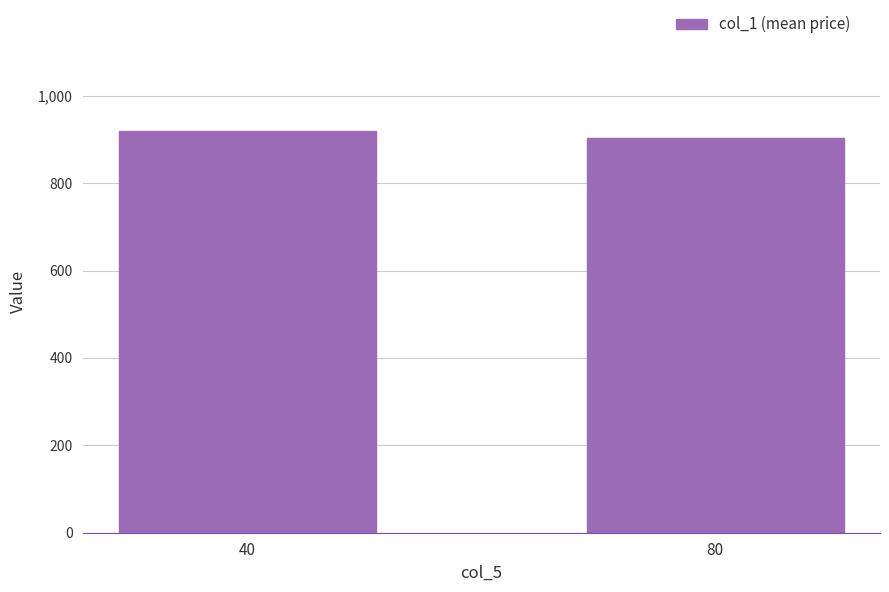

What is the maximum value shown in the chart?

919.5